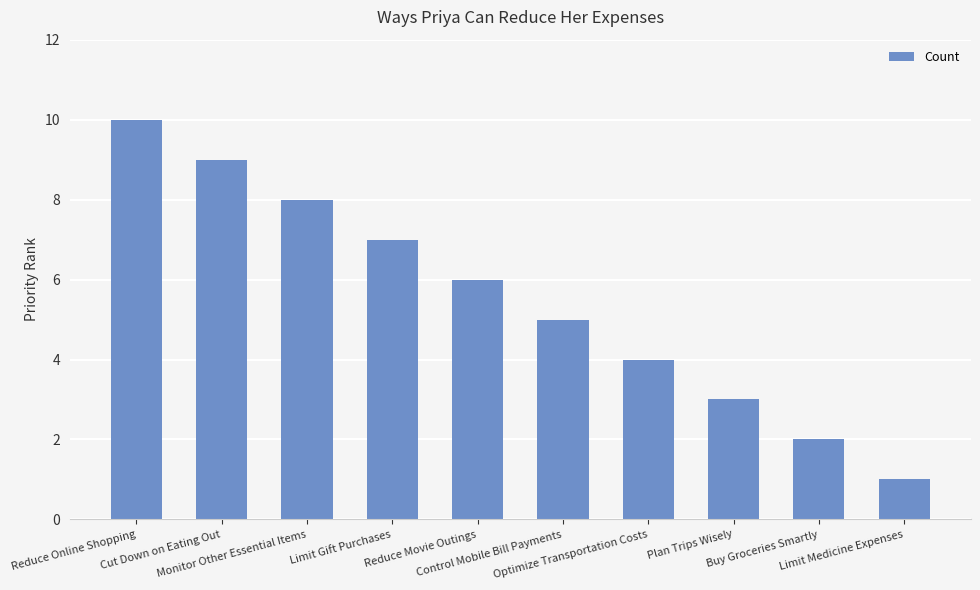

Reading right to left, what are all the values shown in this chart?

Limit Medicine Expenses=1	Buy Groceries Smartly=2	Plan Trips Wisely=3	Optimize Transportation Costs=4	Control Mobile Bill Payments=5	Reduce Movie Outings=6	Limit Gift Purchases=7	Monitor Other Essential Items=8	Cut Down on Eating Out=9	Reduce Online Shopping=10